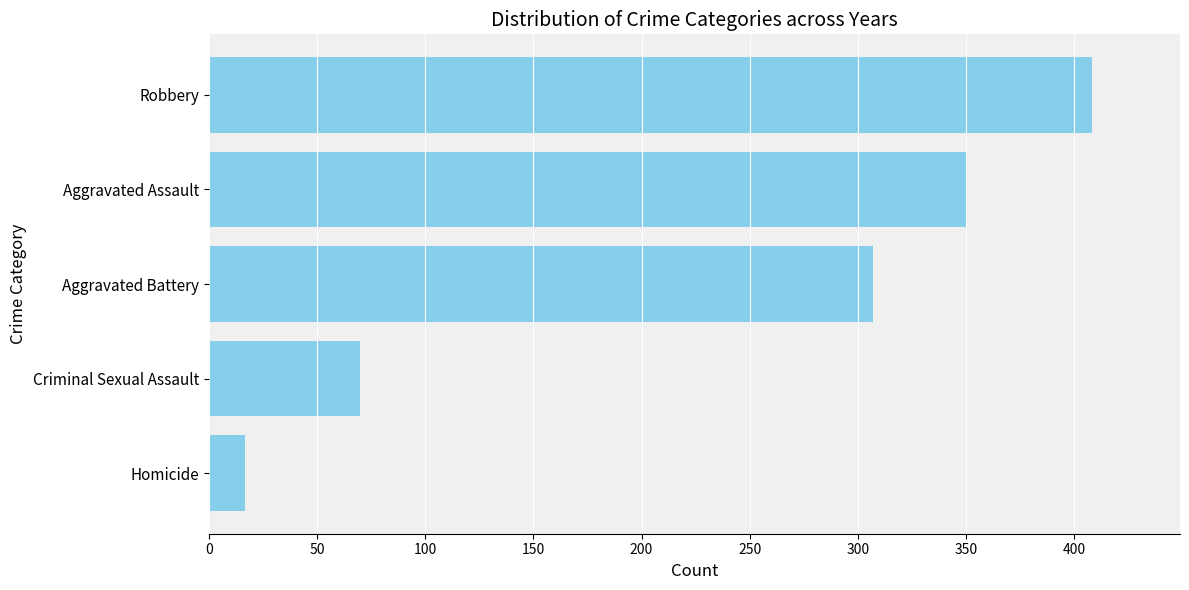

Between Homicide and Criminal Sexual Assault, which is larger?

Criminal Sexual Assault